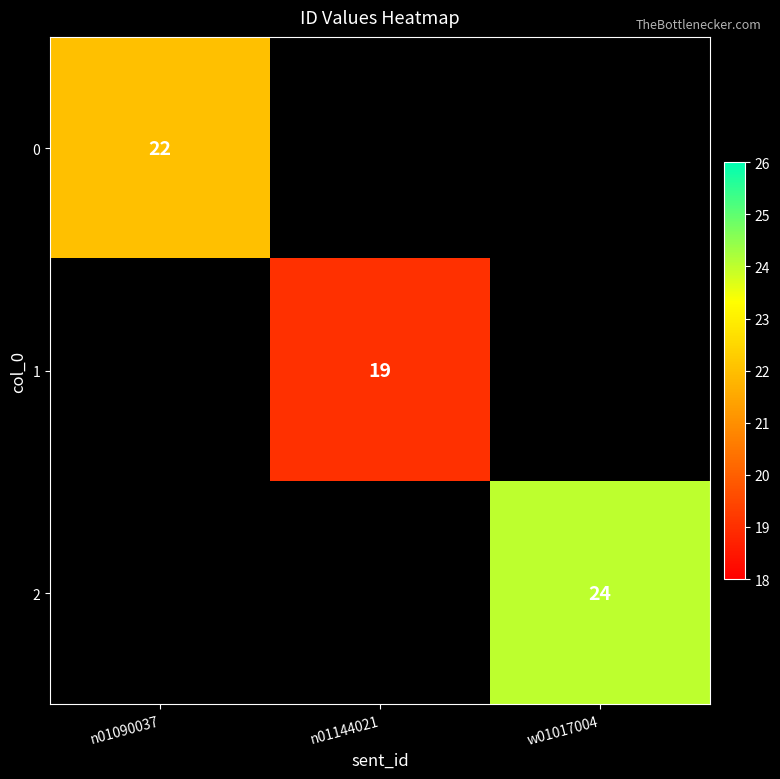

The 0 series shows 15 at n01090037. True or false?

False